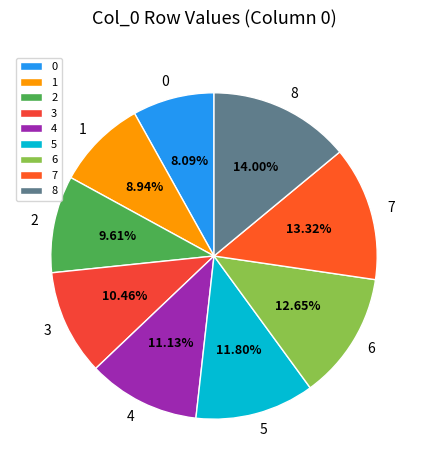

Which slice is the largest?

8